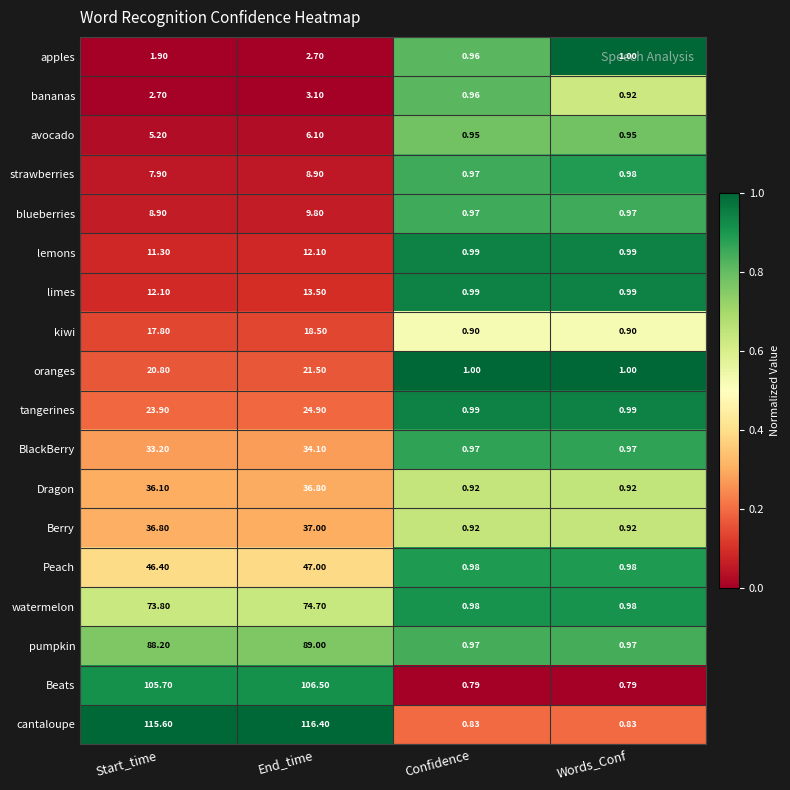

How many data points in pumpkin are above 88?

2